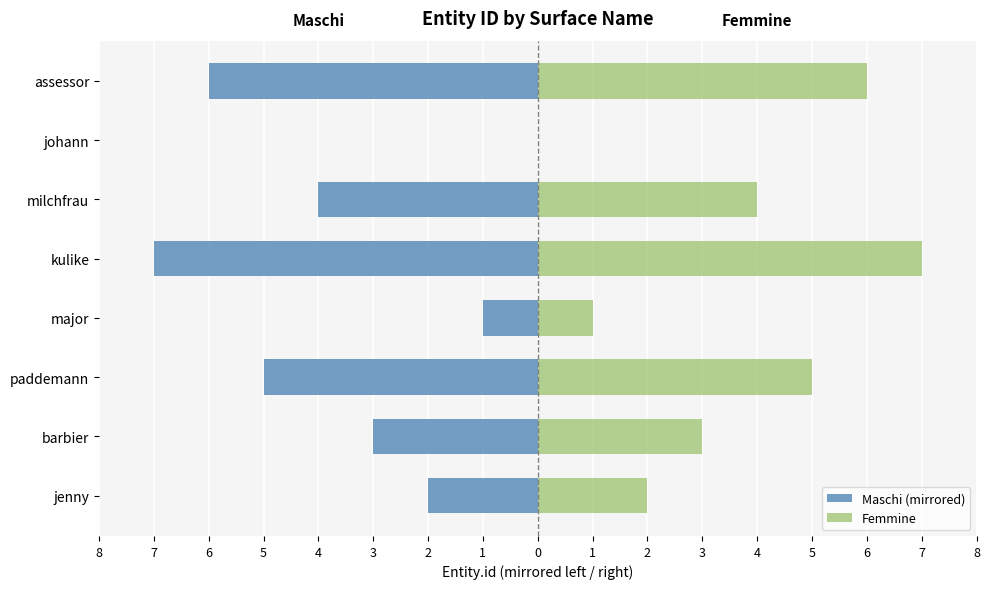

What is the maximum value shown in the chart?

7